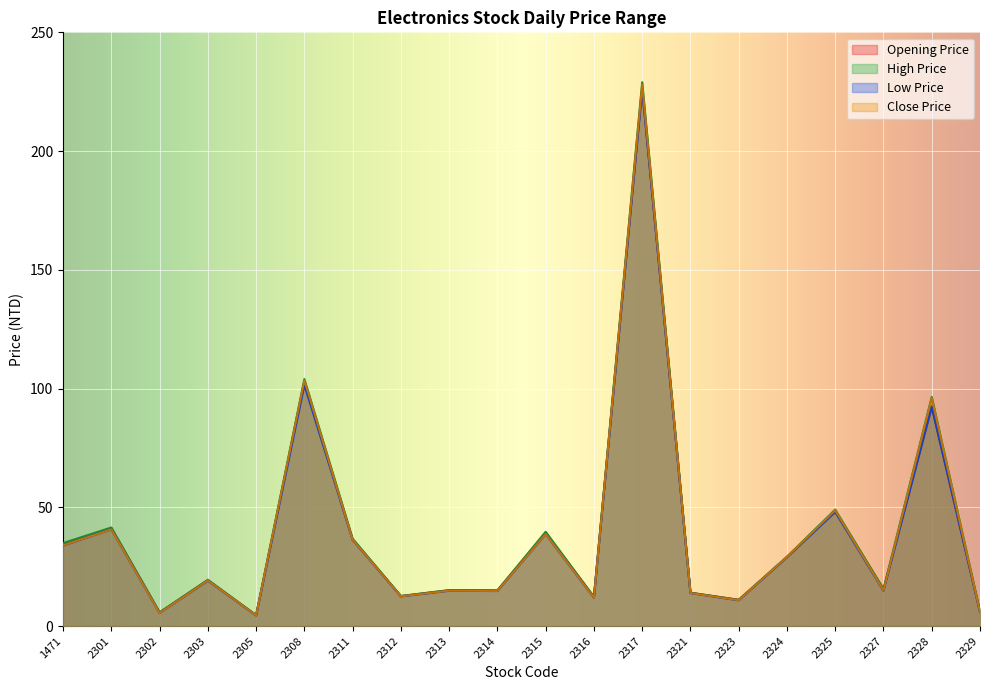

How many data points in Opening Price are above 19?

10